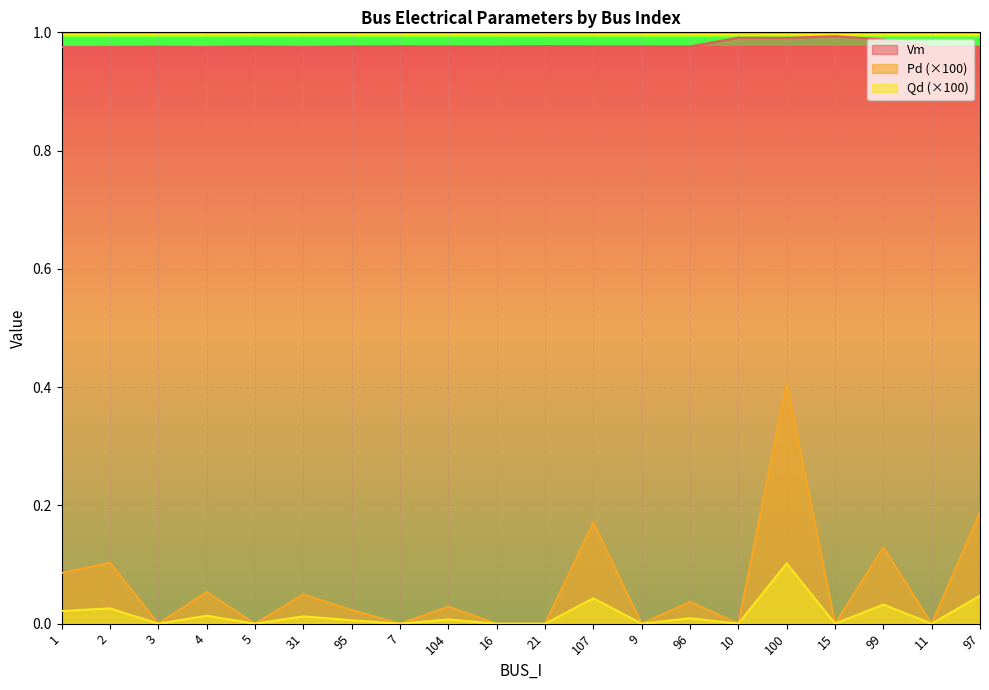

At how many categories does at least one series exceed 0?

20